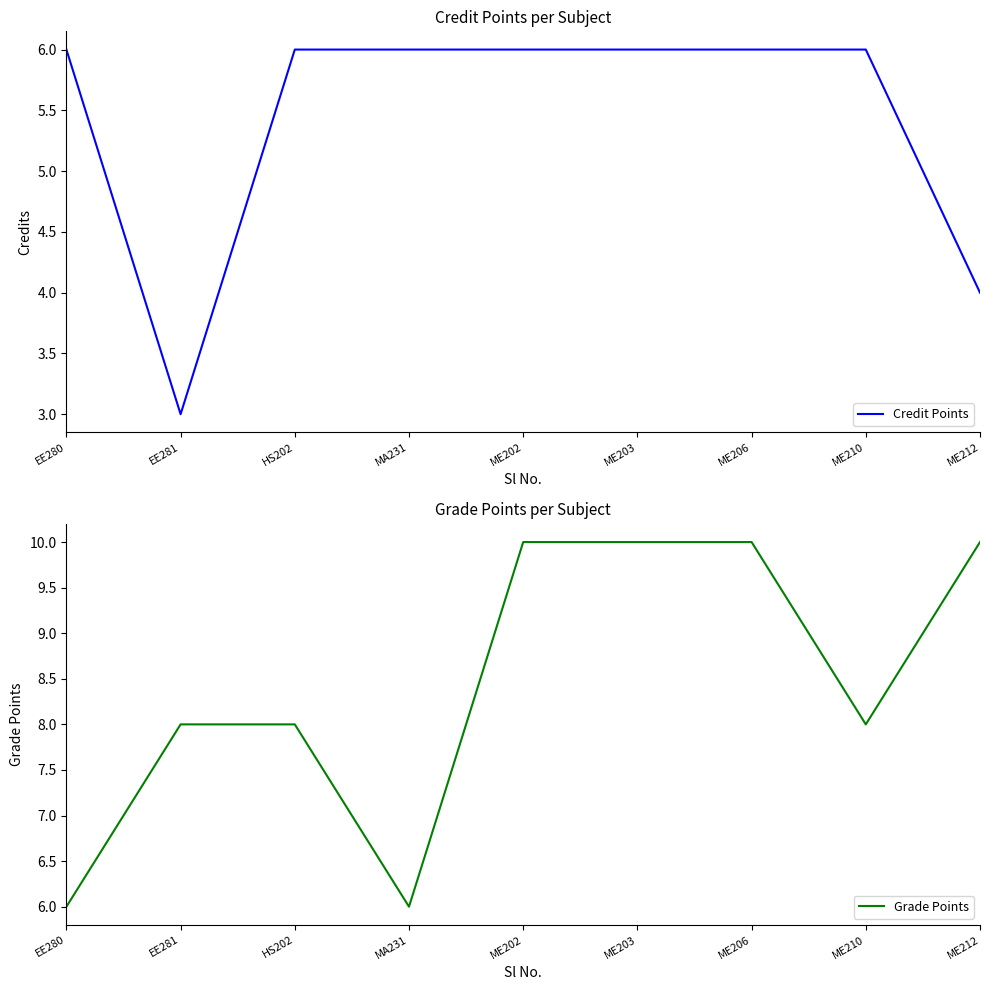

What is the minimum value for Grade Points?

6